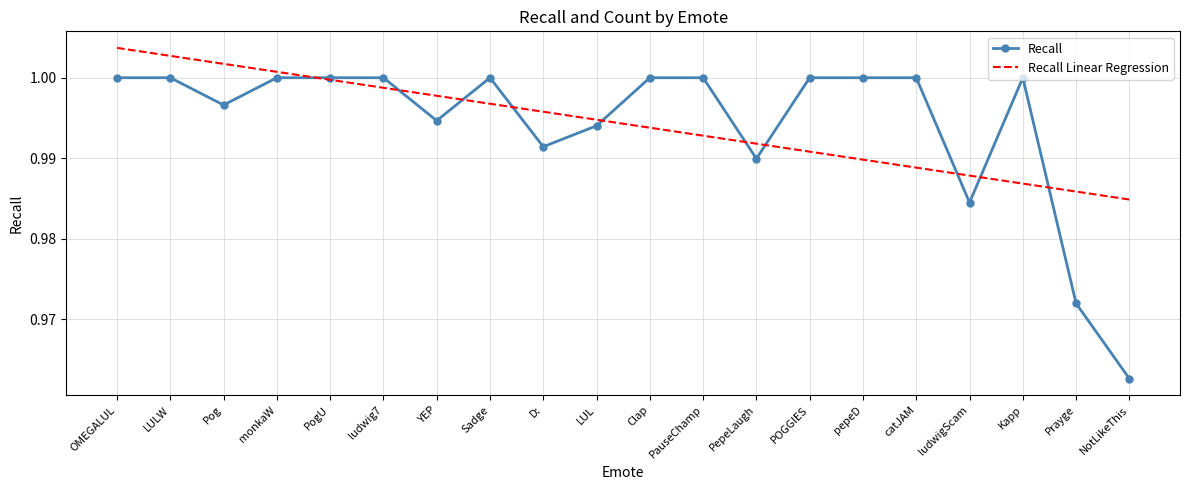

True or false: Recall and Recall Linear Regression cross at least once.

True